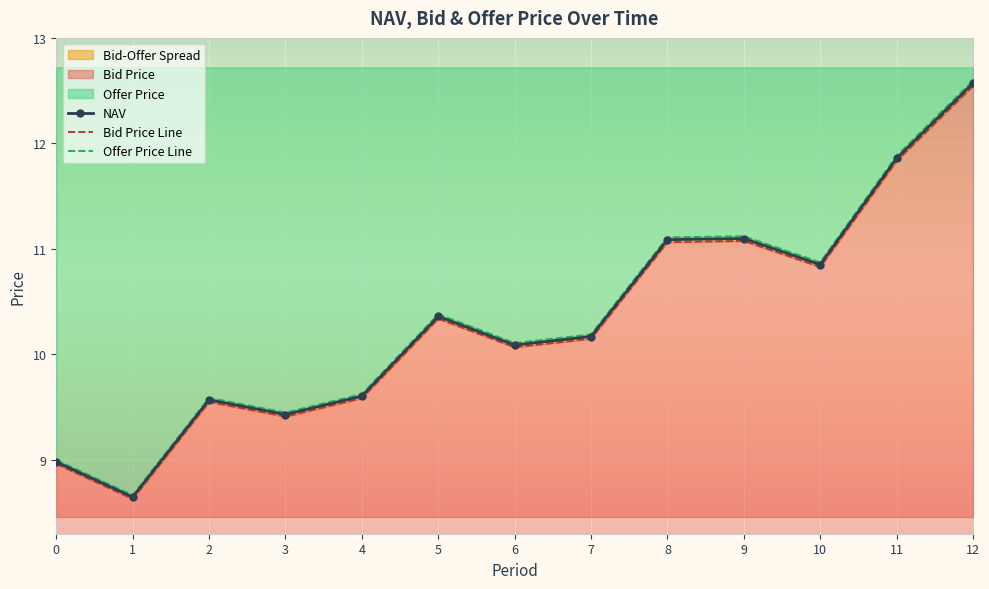

At which label is NAV closest to 10?

6